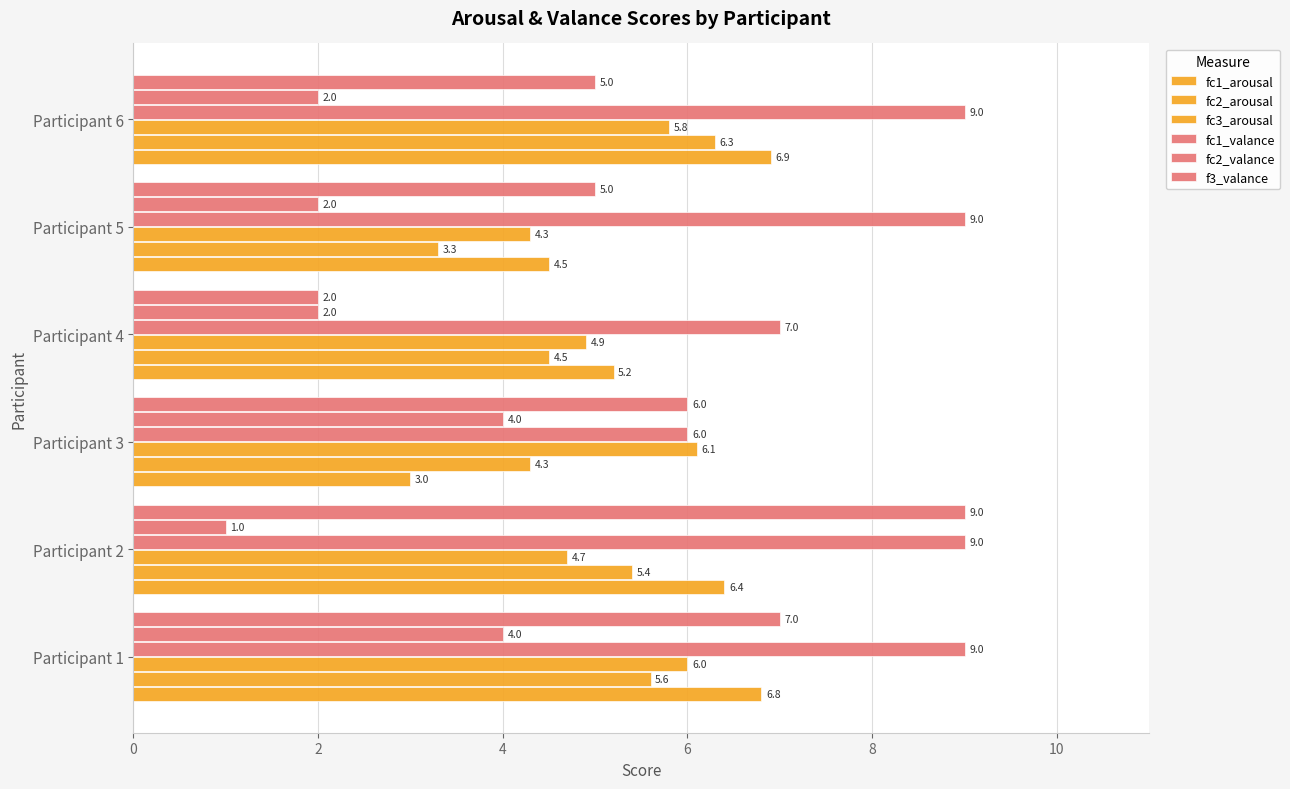

How many data points does each series have?

6